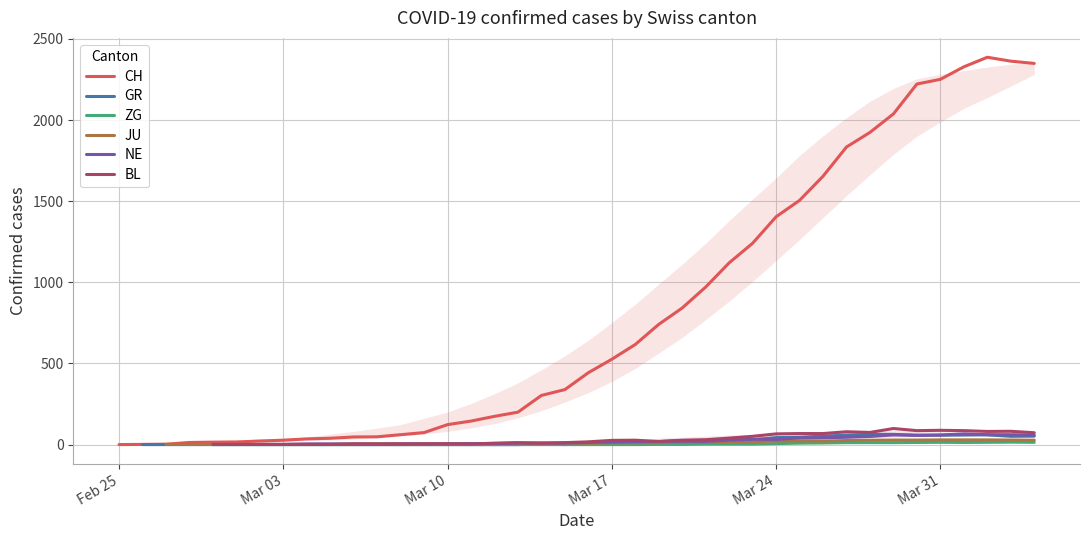

The value of CH at Feb 25 is -1053. True or false?

False